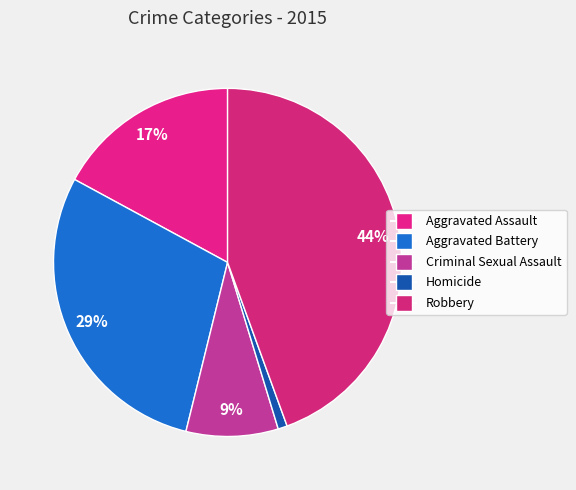

Is Aggravated Battery the majority of the pie?

No